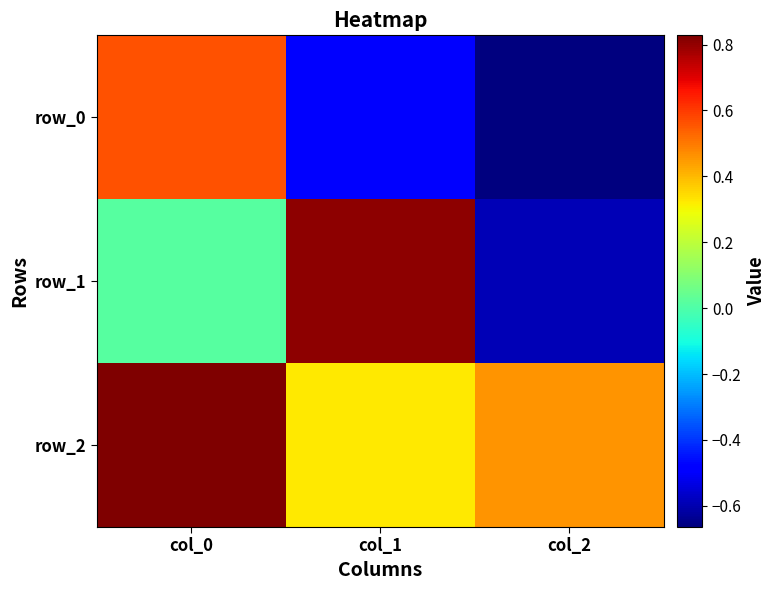

Which series has the largest range (max minus min)?

row_1